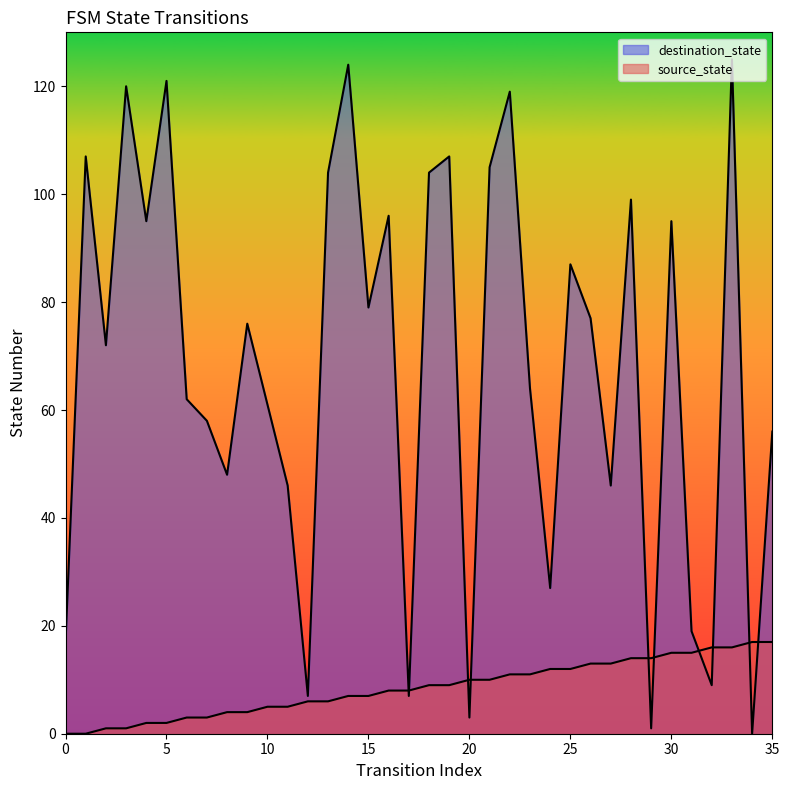

What is the value of the source_state point at the 19th from the left?

9